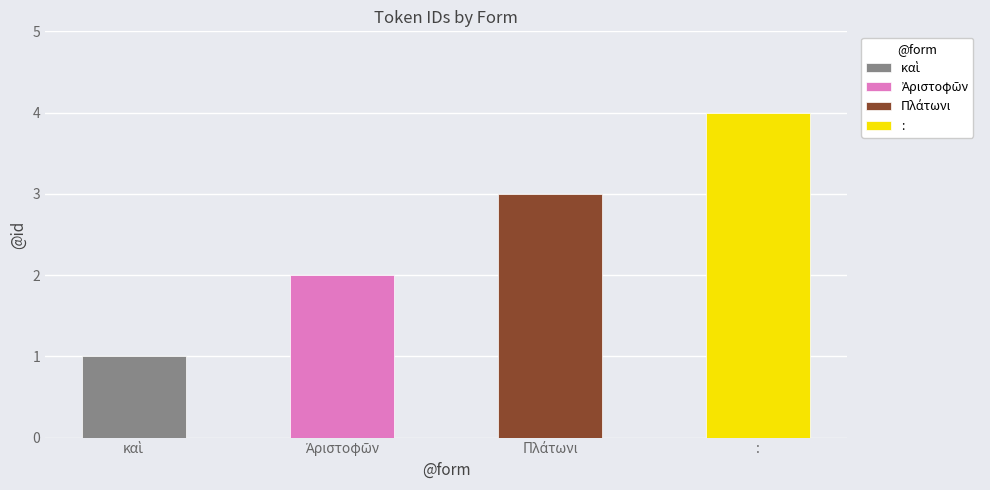

Reading right to left, extract all data points from this chart.

:=4	Πλάτωνι=3	Ἀριστοφῶν=2	καὶ=1